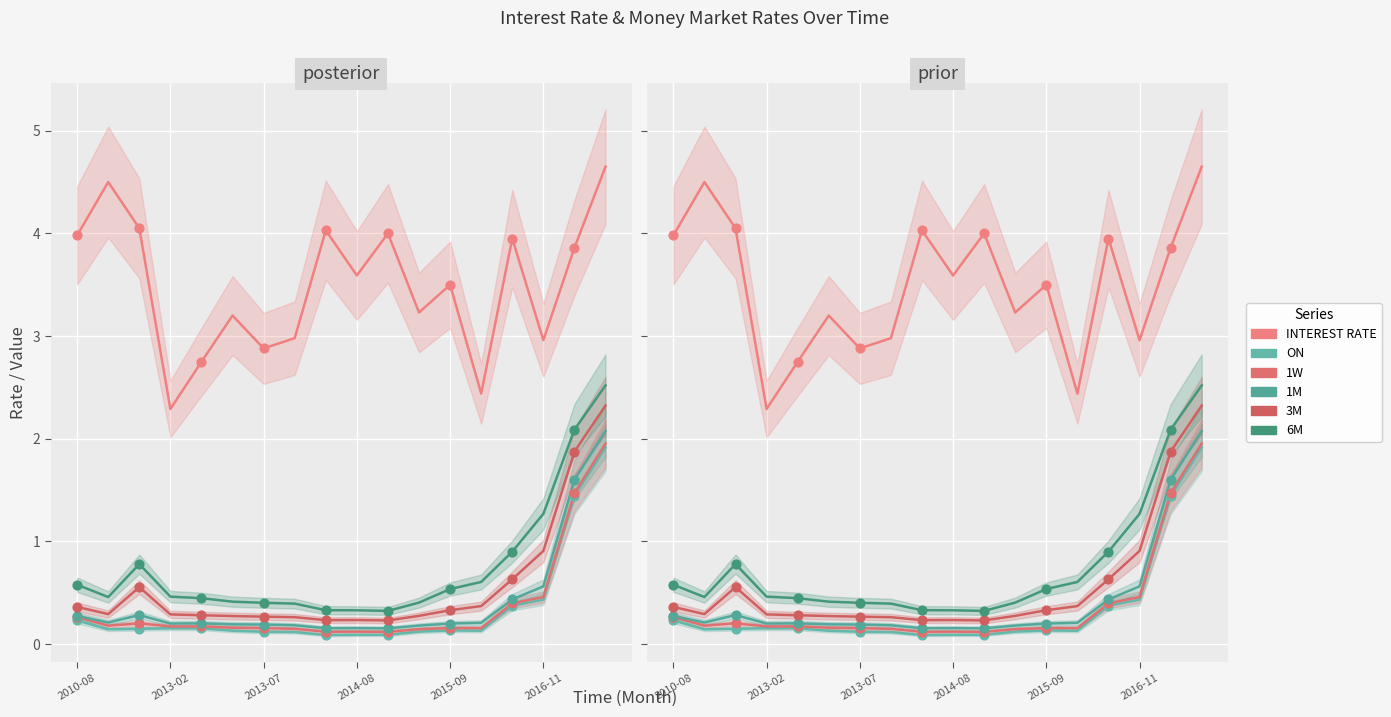

Which series has the largest total across all categories?

INTEREST RATE